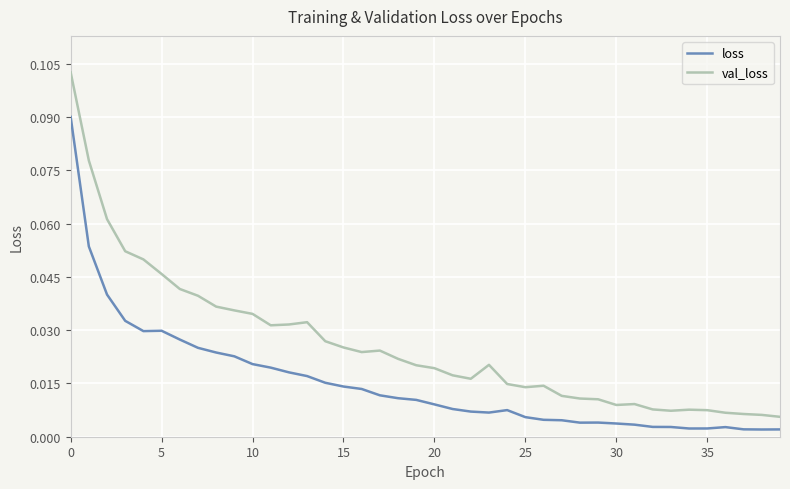

Which series has the largest total across all categories?

val_loss